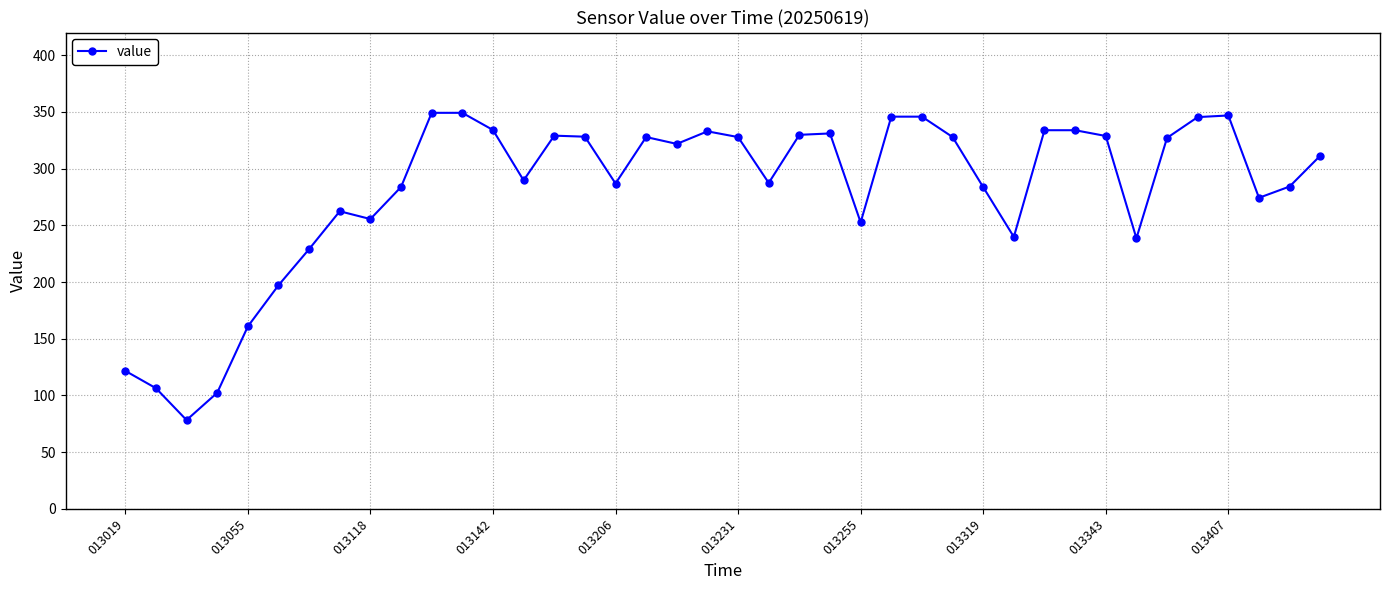

What is the value of the 13th point from the left?

334.1